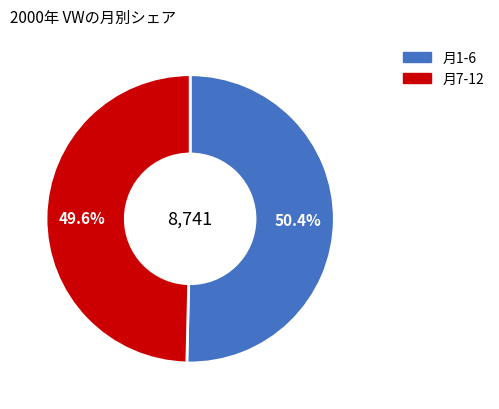

Is there a majority slice in this chart?

Yes